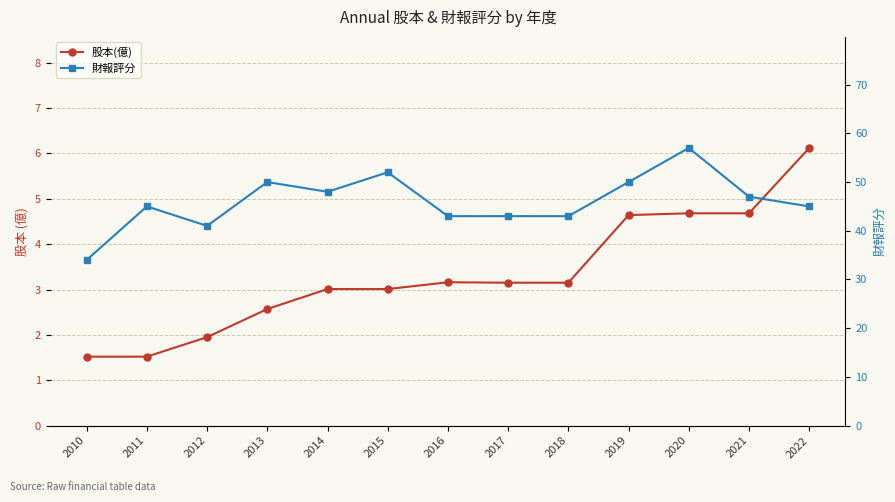

Read the 股本(億) value at 2011.

1.5